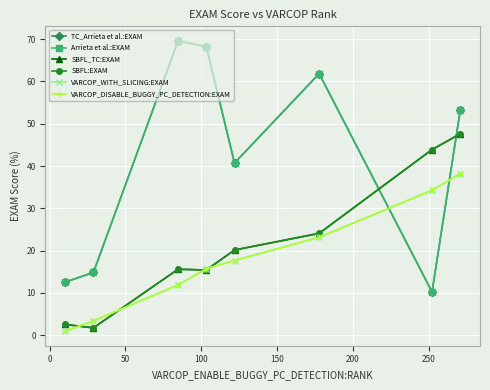

True or false: Arrieta et al.:EXAM and VARCOP_WITH_SLICING:EXAM intersect in this chart.

True